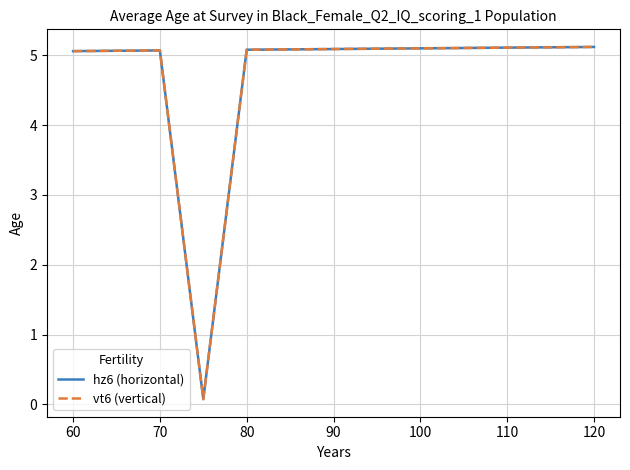

True or false: hz6 (horizontal) and vt6 (vertical) intersect in this chart.

False